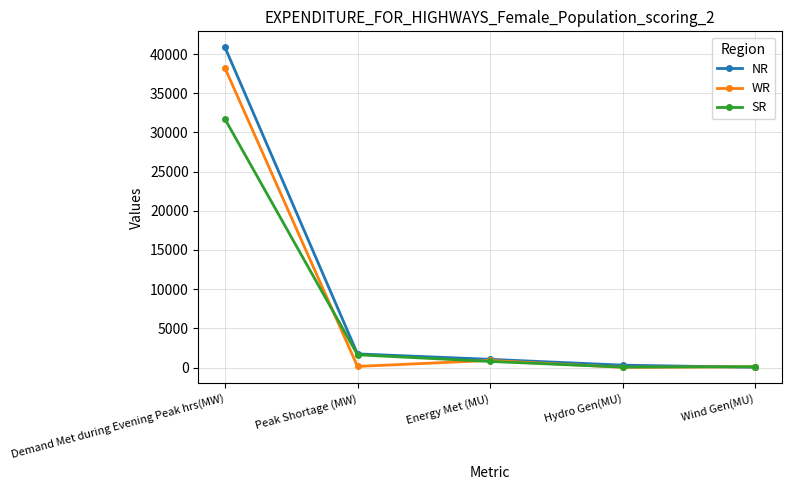

At which category is the sum across all series the highest?

Demand Met during Evening Peak hrs(MW)